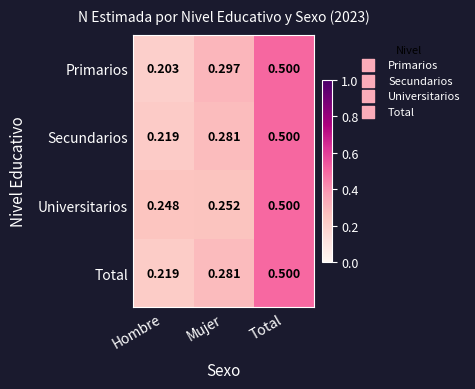

Which label corresponds to the smallest value in the chart?

Hombre